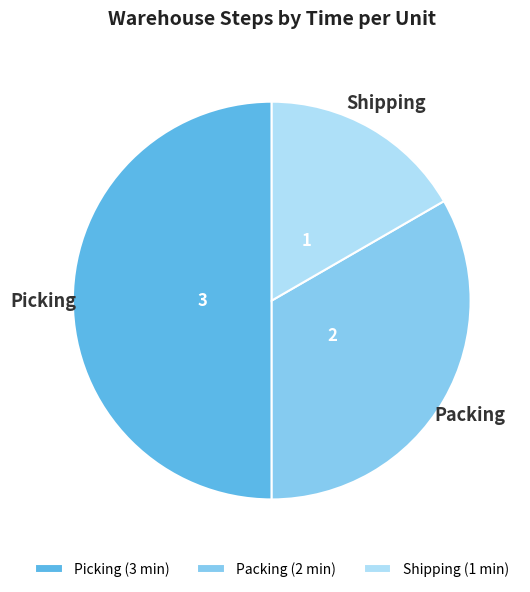

True or false: Shipping (1 min) accounts for 17% of the total.

True